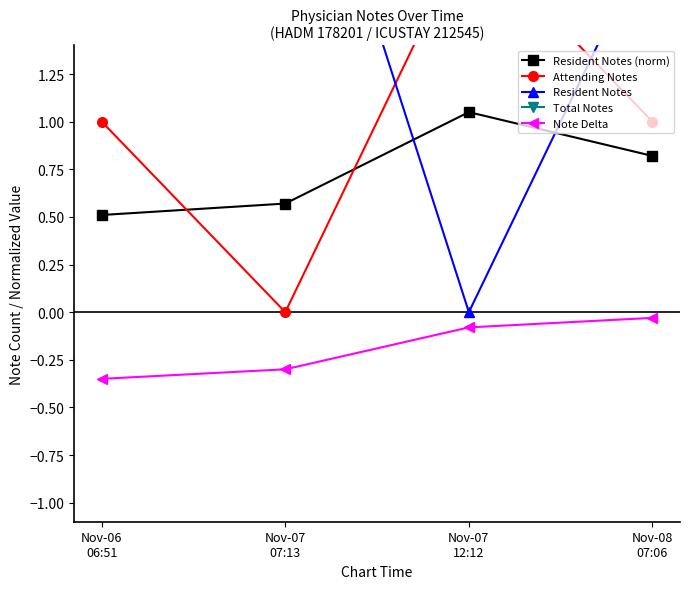

Does the chart display data point markers on the line(s)?

Yes